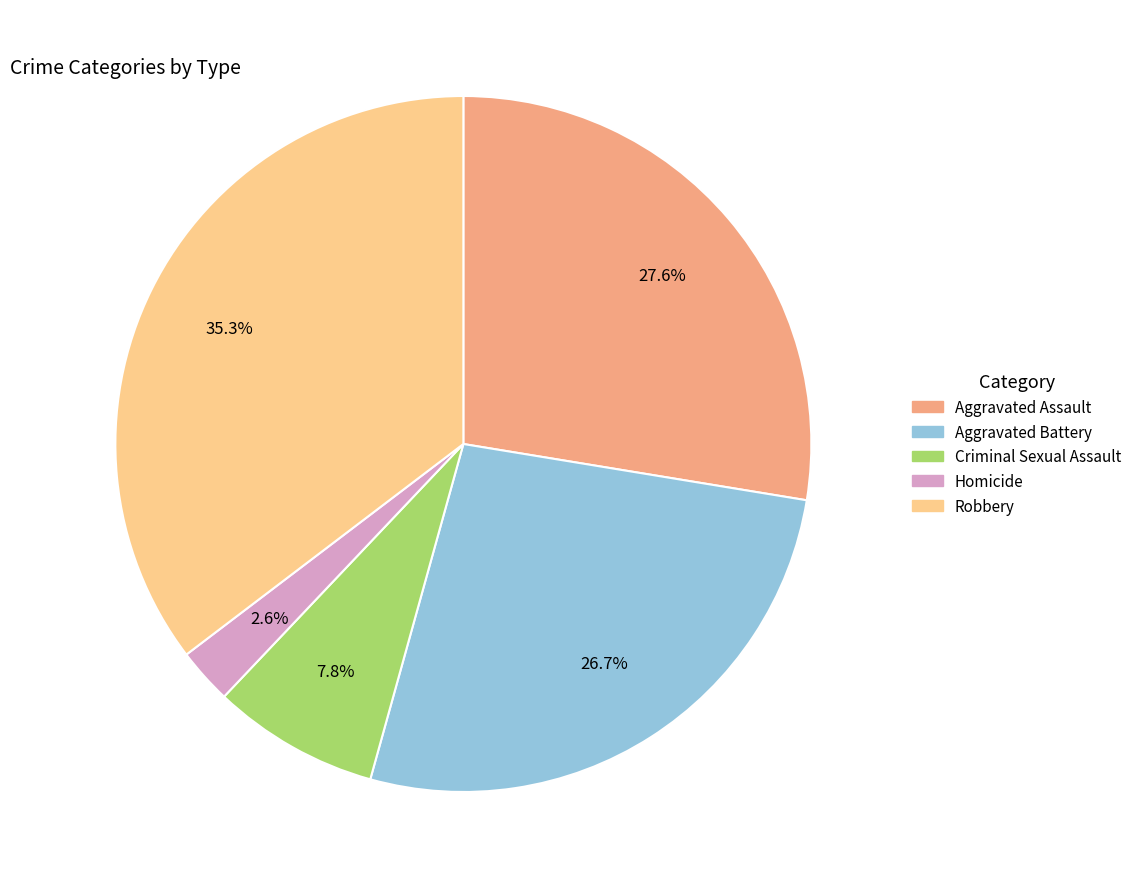

To the nearest percent, what percentage of the pie is Homicide?

3%